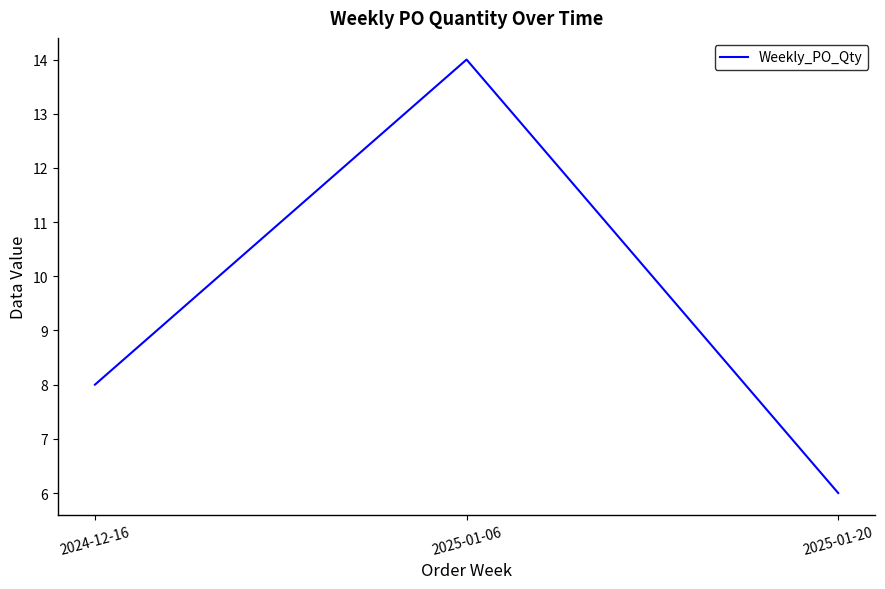

The chart shows a value of 2 at 2025-01-20. True or false?

False